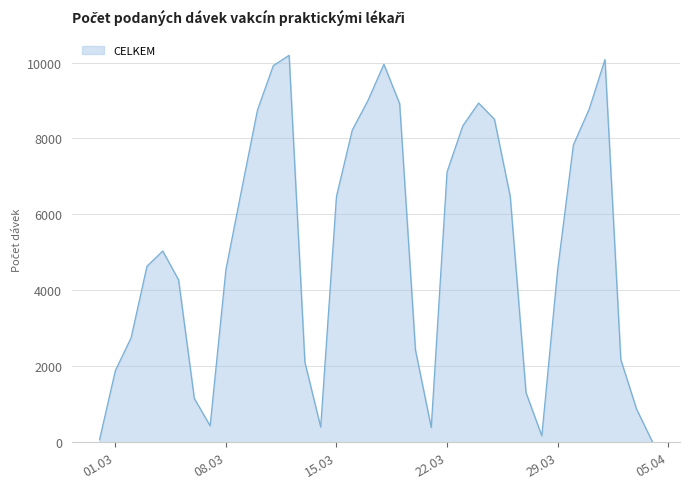

What is the maximum value shown in the chart?

10190